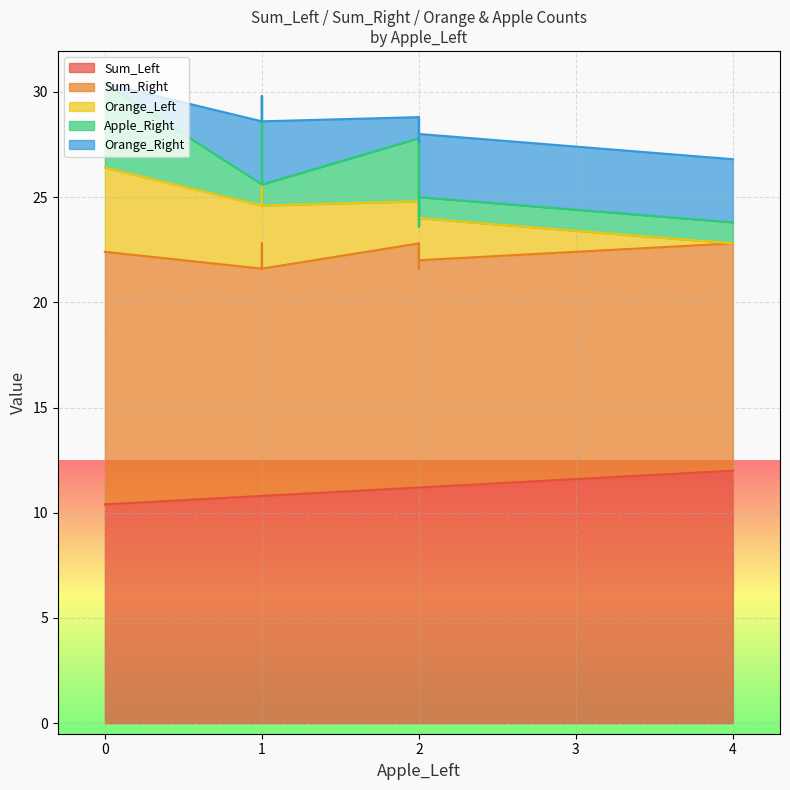

How many values in the Apple_Right series are below 1?

1